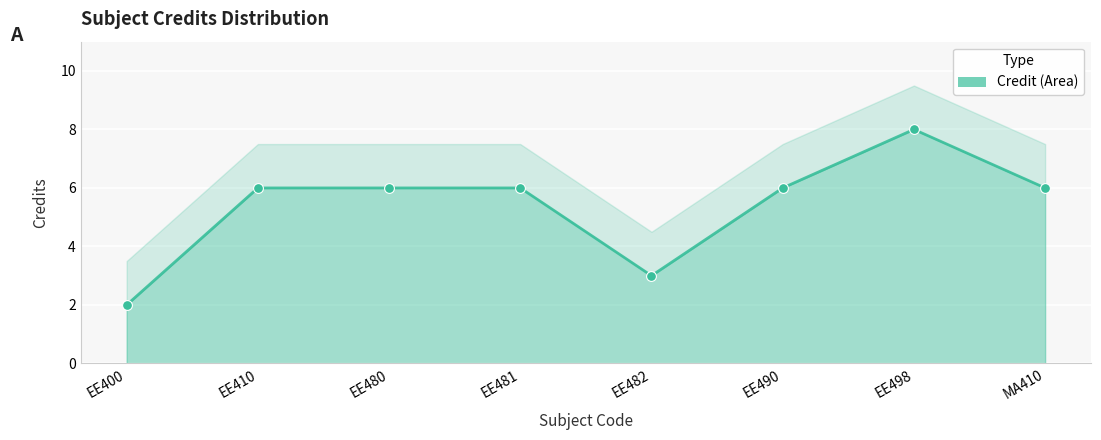

Between EE481 and MA410, which is larger?

EE481